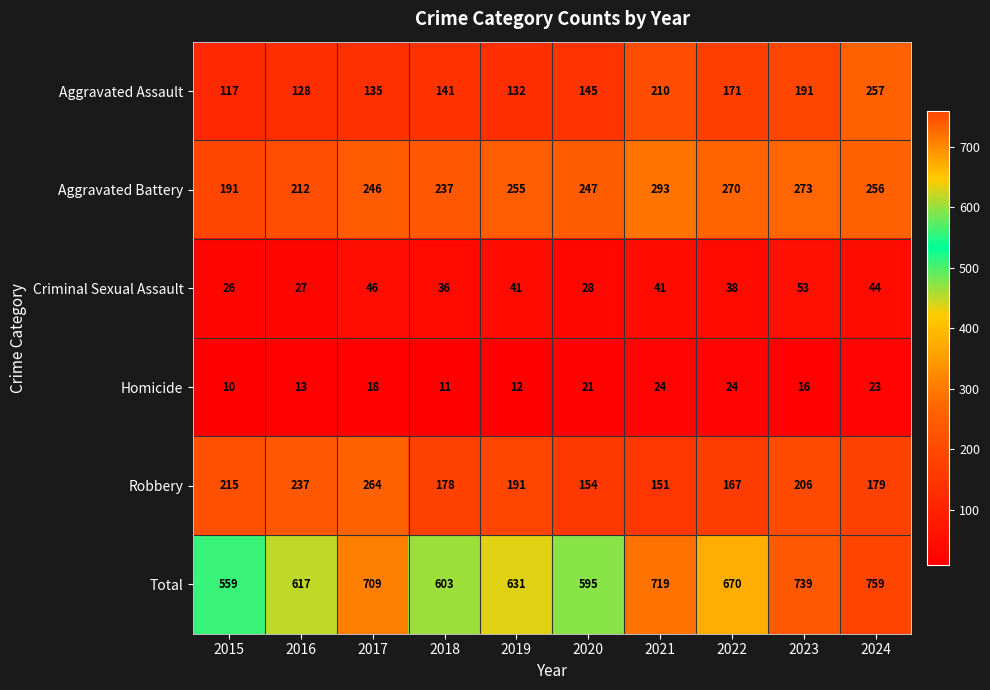

Where is Total nearest to the value 659?

2022